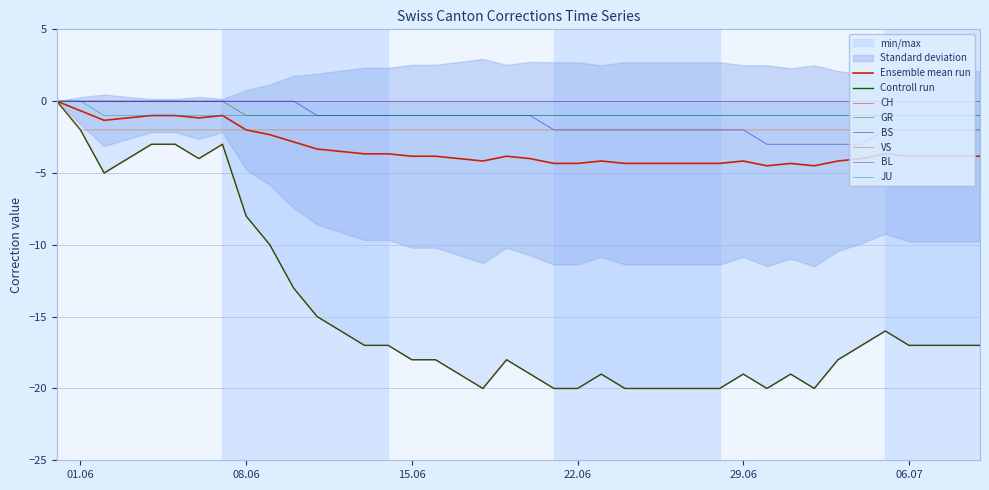

List the labels in order of BS value, largest first.

2020-05-31, 2020-06-01, 2020-06-02, 2020-06-03, 2020-06-04, 2020-06-05, 2020-06-06, 2020-06-07, 2020-06-08, 2020-06-09, 2020-06-10, 2020-06-11, 2020-06-12, 2020-06-13, 2020-06-14, 2020-06-15, 2020-06-16, 2020-06-17, 2020-06-18, 2020-06-19, 2020-06-20, 2020-06-21, 2020-06-22, 2020-06-23, 2020-06-24, 2020-06-25, 2020-06-26, 2020-06-27, 2020-06-28, 2020-06-29, 2020-07-05, 2020-07-06, 2020-07-07, 2020-07-08, 2020-07-09, 2020-06-30, 2020-07-01, 2020-07-02, 2020-07-03, 2020-07-04